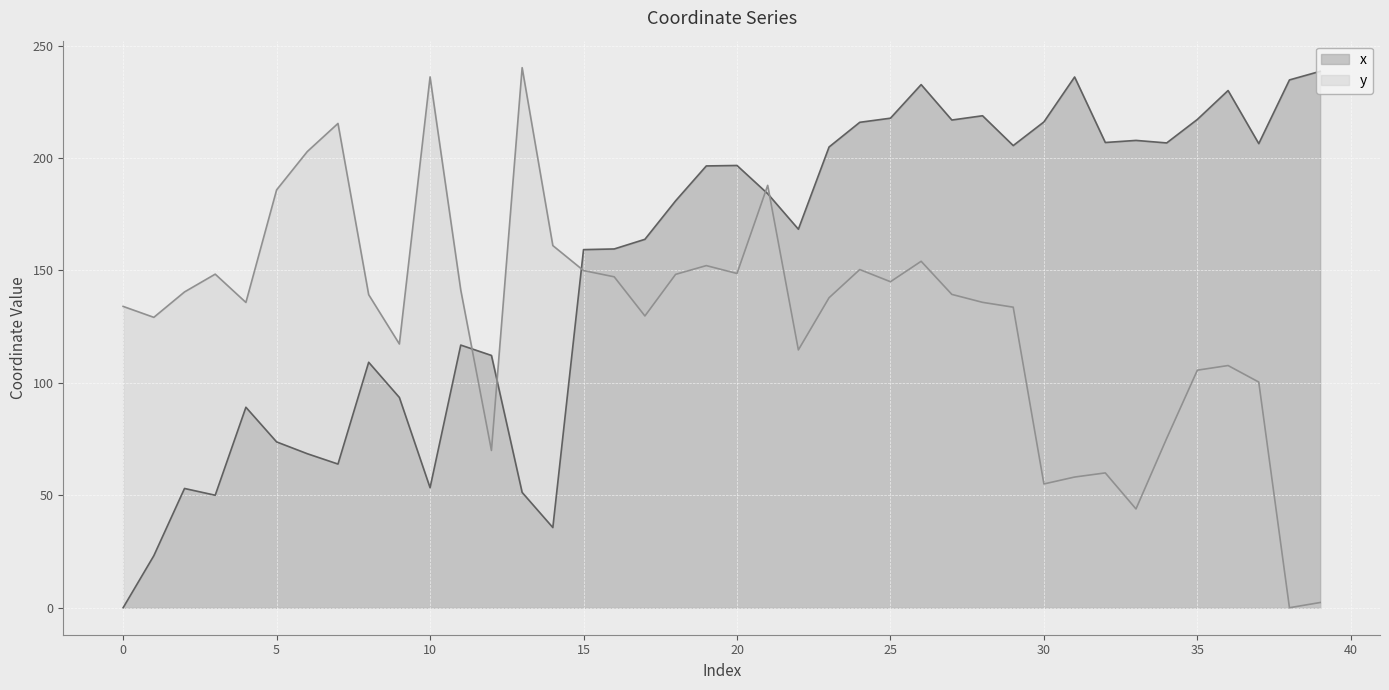

What is the value of the y point at the 25th from the left?

150.4